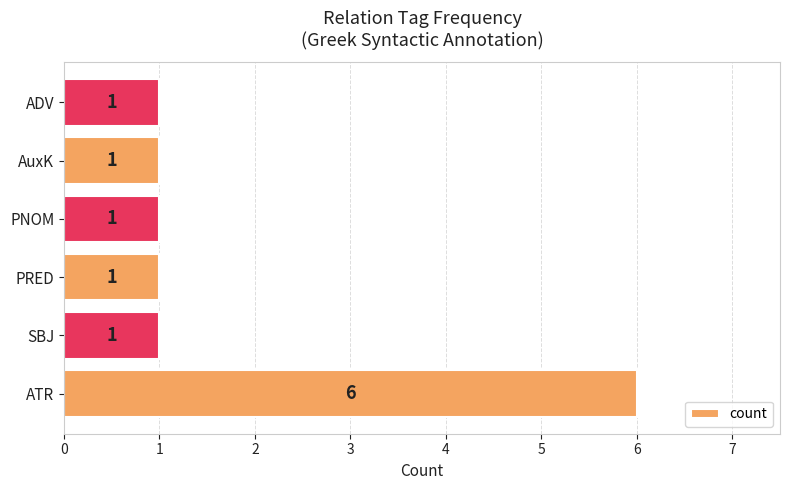

Reading top to bottom, extract all data points from this chart.

ADV=1	AuxK=1	PNOM=1	PRED=1	SBJ=1	ATR=6